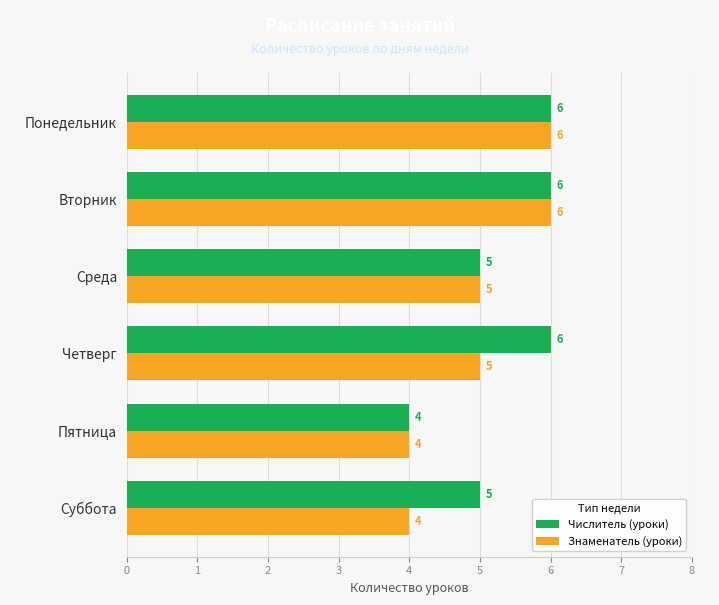

What is the difference between the maximum and minimum values in the Числитель (уроки) series?

2